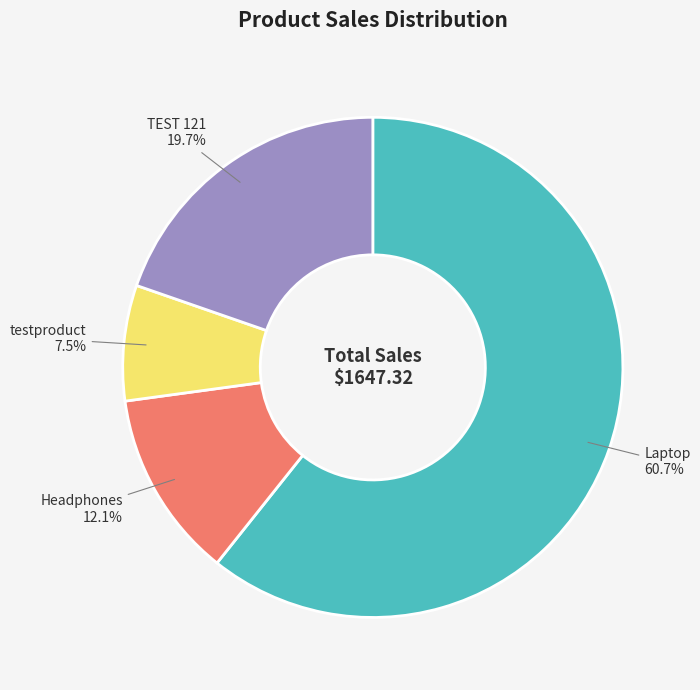

To the nearest percent, what is the combined percentage of Headphones and TEST 121?

32%